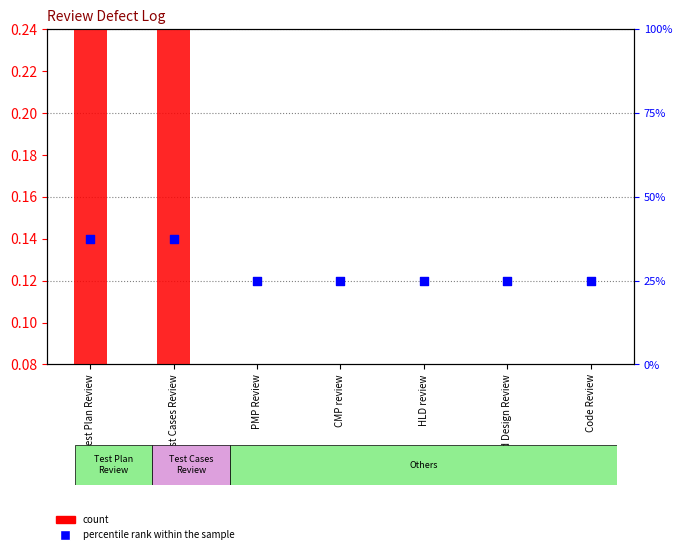

At which category is the sum across all series the highest?

Test Plan Review